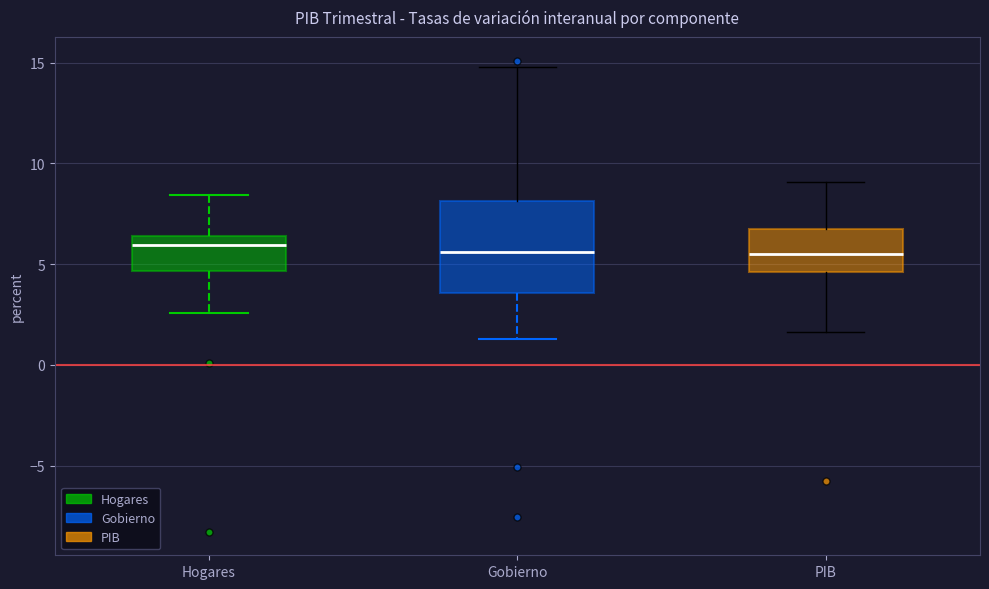

Where does the median line of the box for Gobierno sit on the y-axis? The values are not printed on the chart, so give them approximately, as read against the axis.

5.5